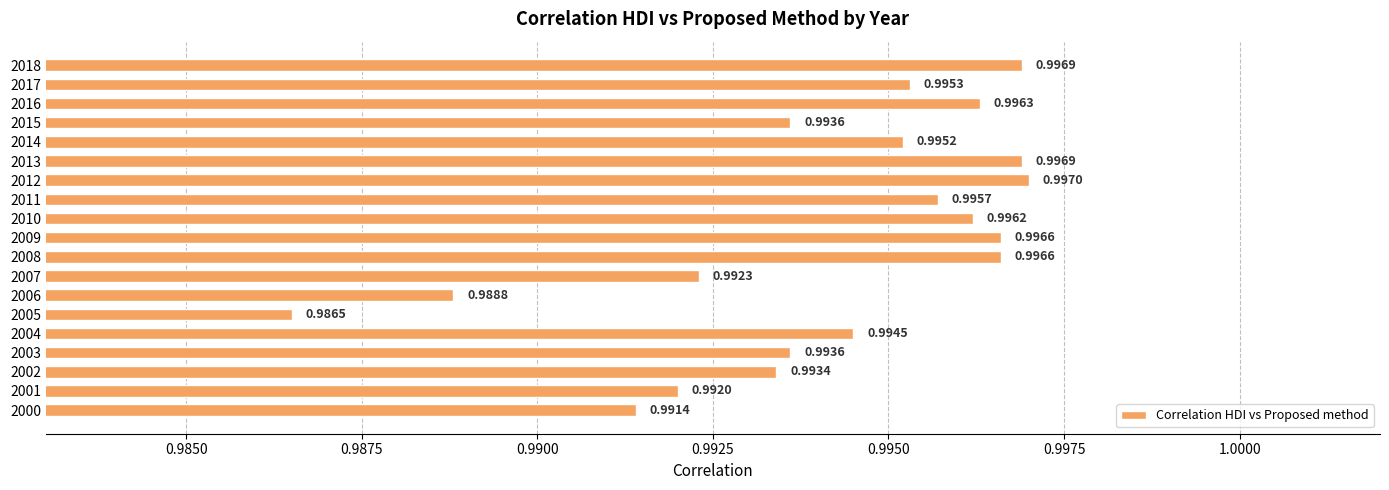

How many distinct data groups are displayed?

1